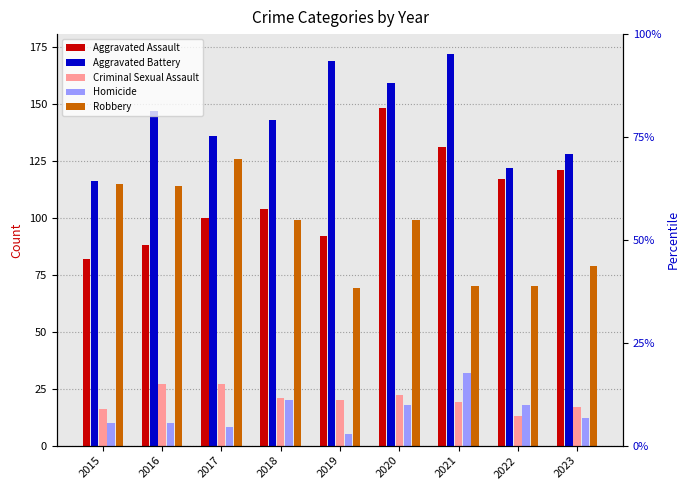

The value of Homicide at 2022 is 18. True or false?

True